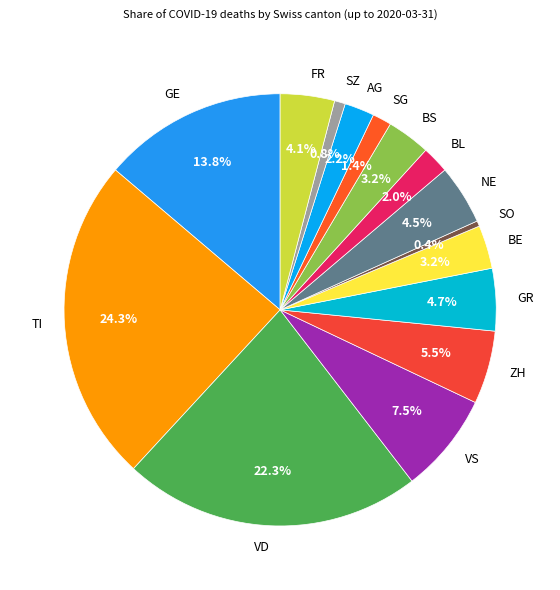

Is there a majority slice in this chart?

No